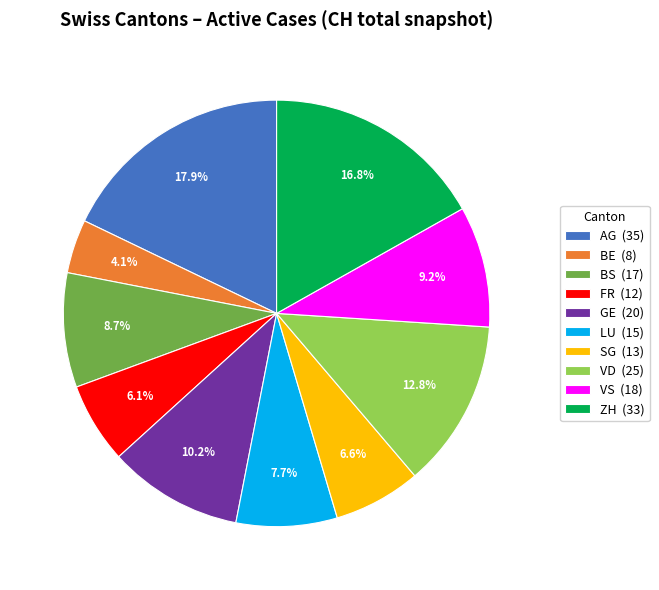

What is the total percentage of BE (8) and BS (17)?

12.8%